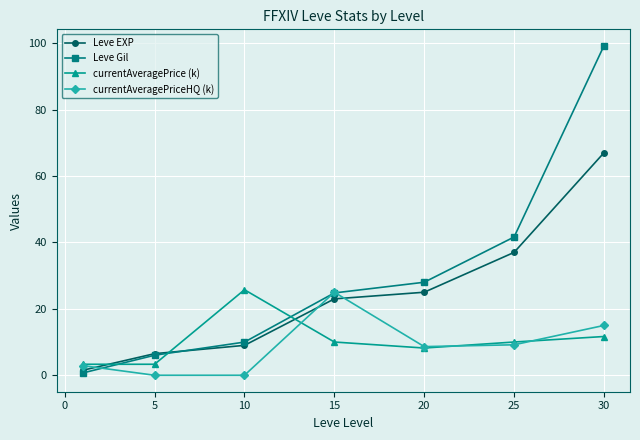

What is the difference between the second highest and second lowest values in the currentAveragePrice (k) series?

8.4